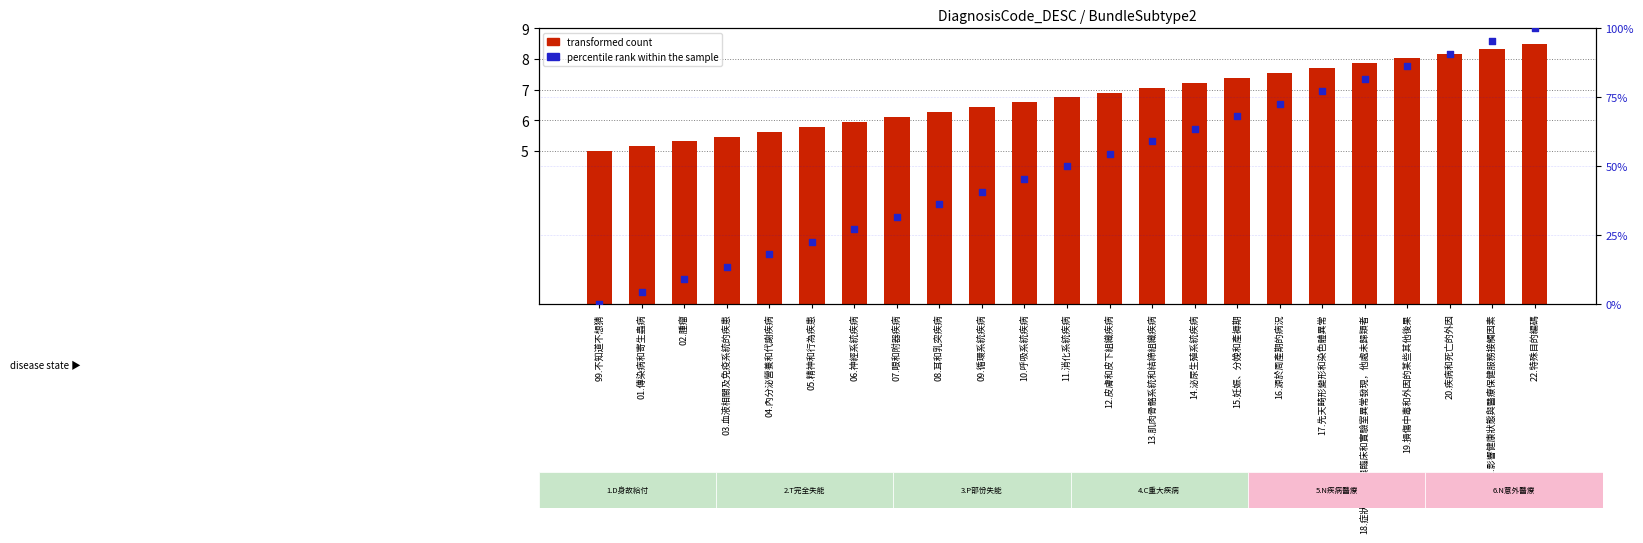

At how many categories does at least one series exceed 54?

11